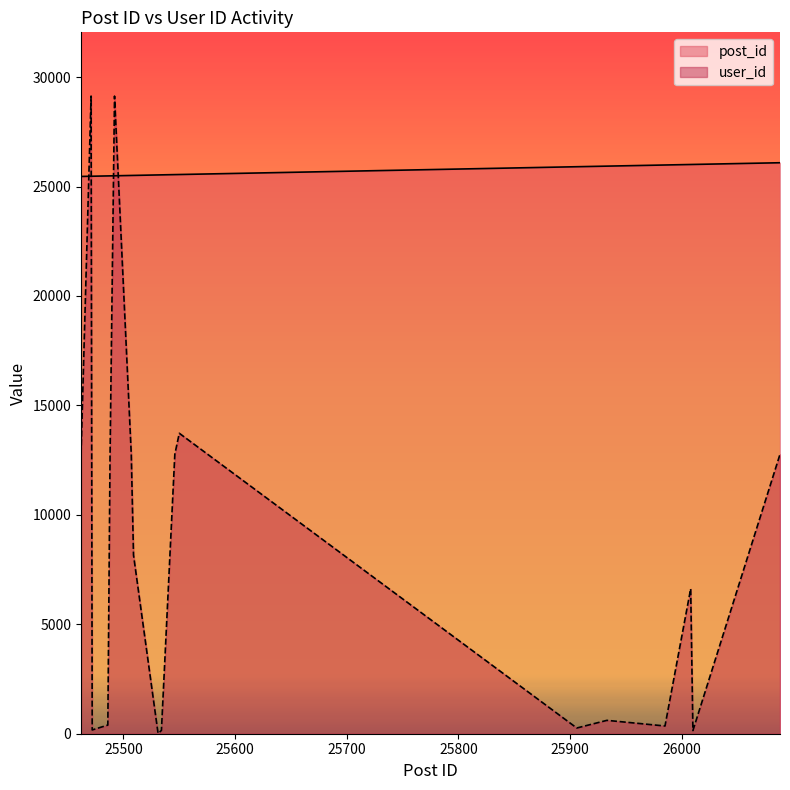

What is the difference between the highest and lowest values at 25472?

25299